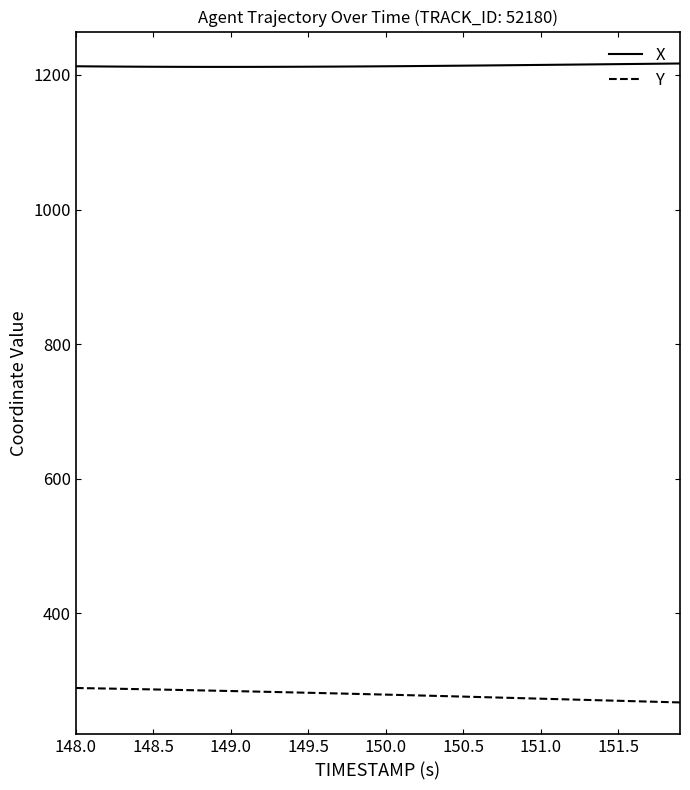

How many distinct data groups are displayed?

2